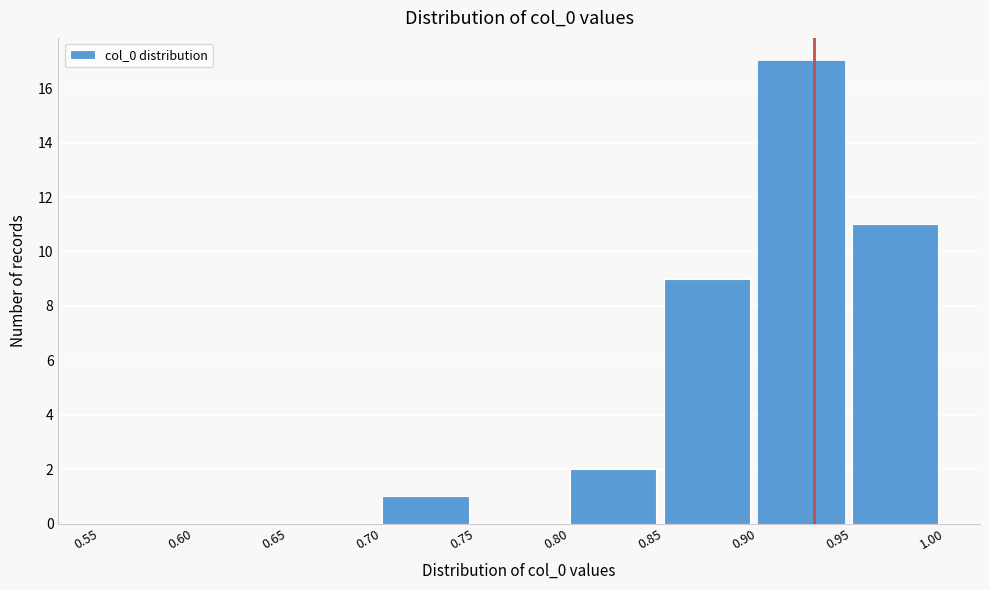

Reading left to right, transcribe this chart: for each bar, give the range it covers on the x-axis and its height. The values are not printed on the chart, so give them approximately, as read against the axis.

0.55 to 0.60: 0
0.60 to 0.65: 0
0.65 to 0.70: 0
0.70 to 0.75: 1
0.75 to 0.80: 0
0.80 to 0.85: 2
0.85 to 0.90: 9
0.90 to 0.95: 17
0.95 to 1.00: 11